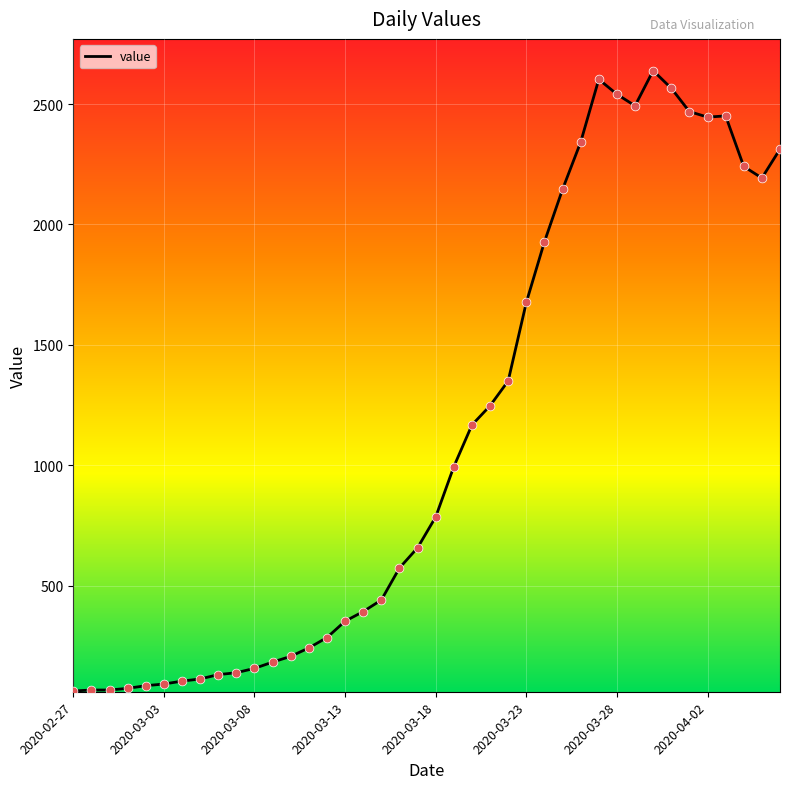

What is the minimum value shown in the chart?

62